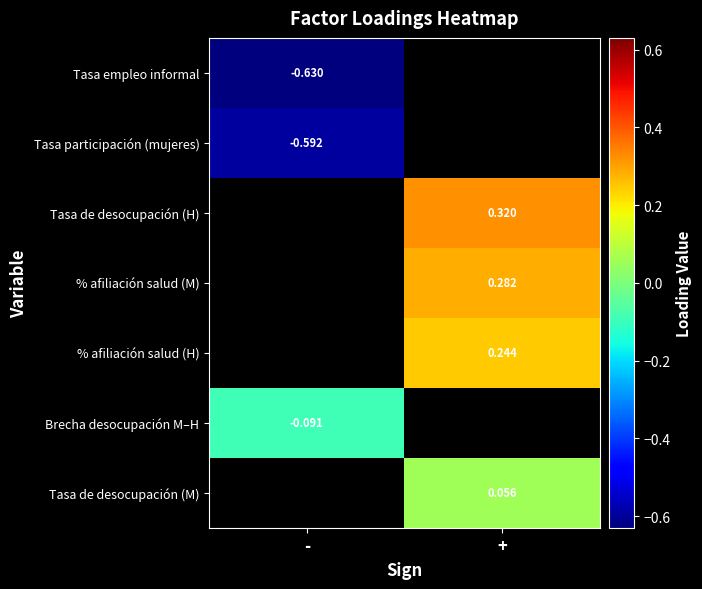

What is the difference between the highest and lowest values at -?

0.5